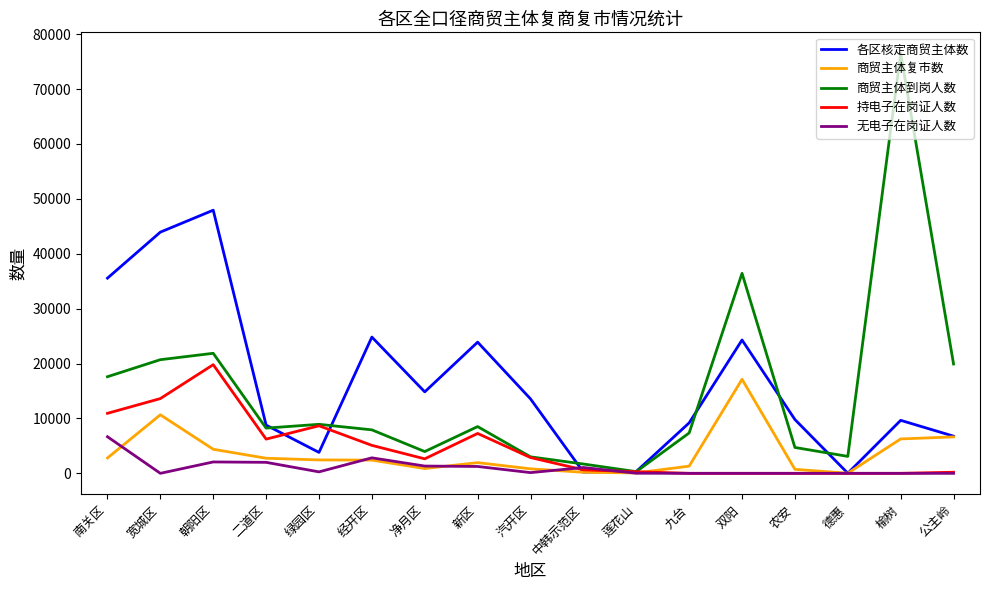

True or false: 商贸主体到岗人数 has more than 1 interior local peaks.

True